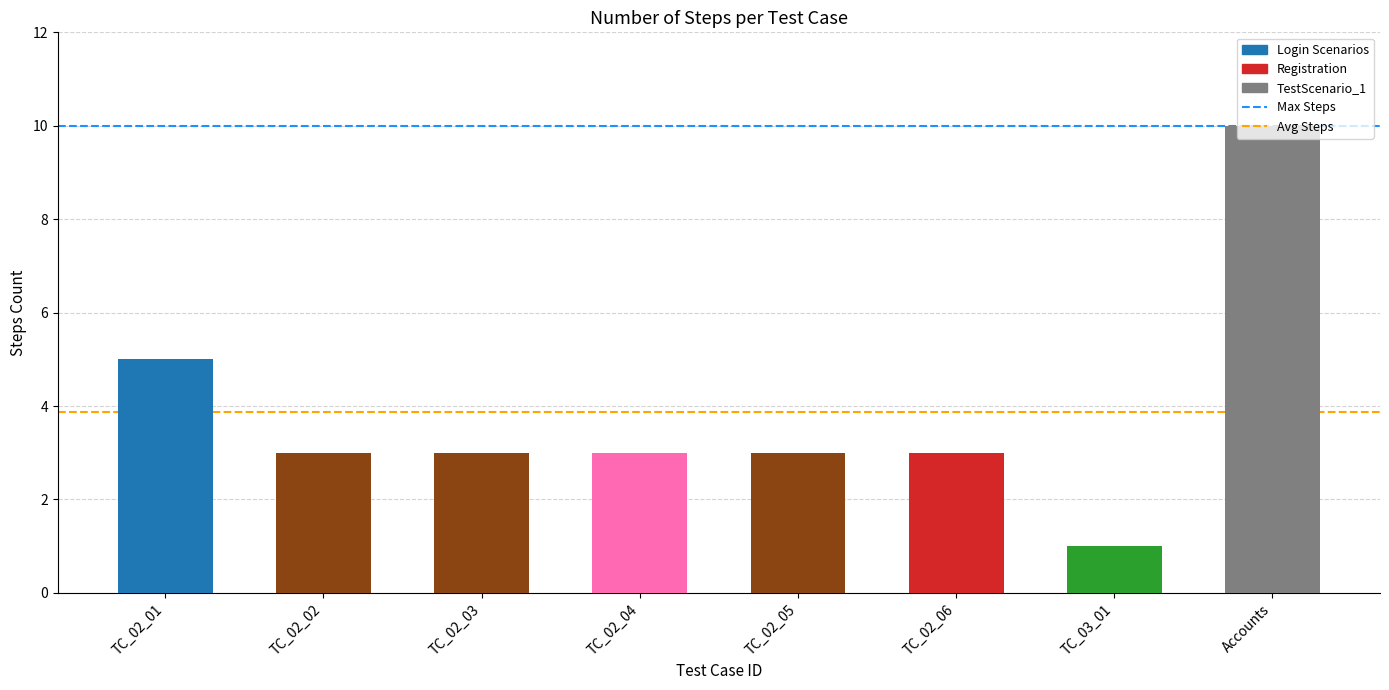

How many bars are there in total?

8